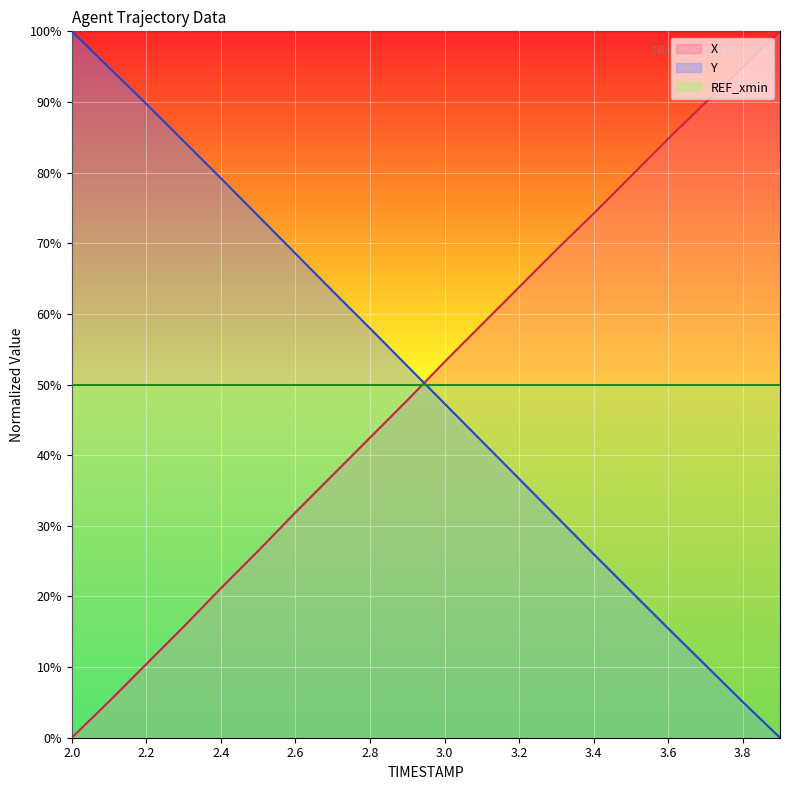

How many series are shown in this chart?

3